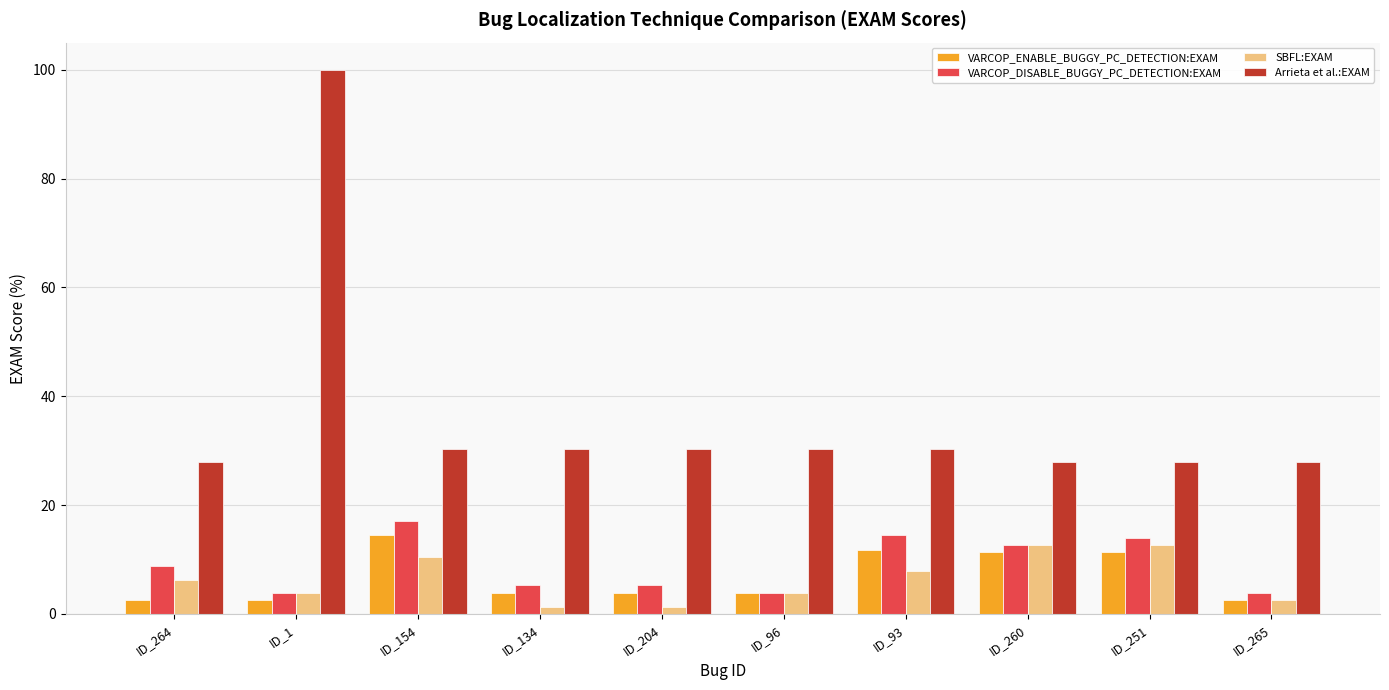

How many distinct data groups are displayed?

4